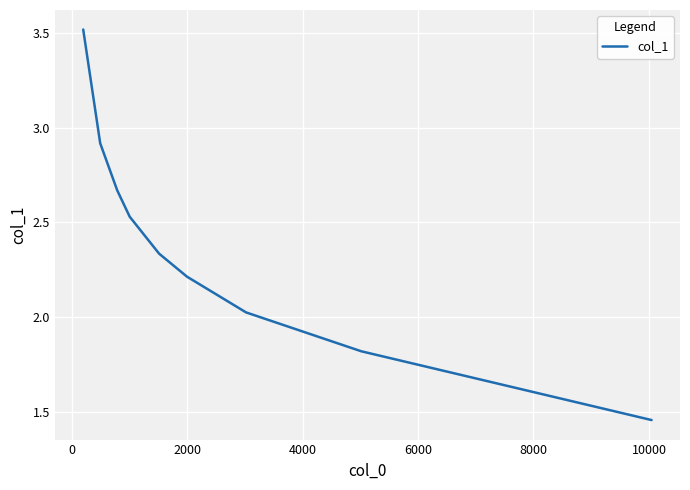

What is the maximum value shown in the chart?

3.5